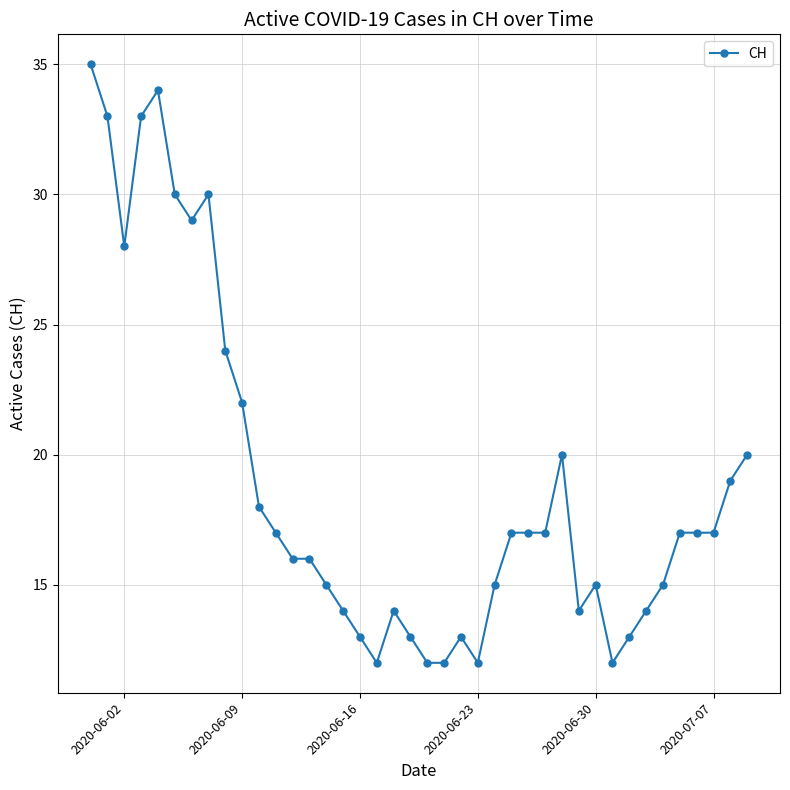

What is the value of the 11th point from the left?

18